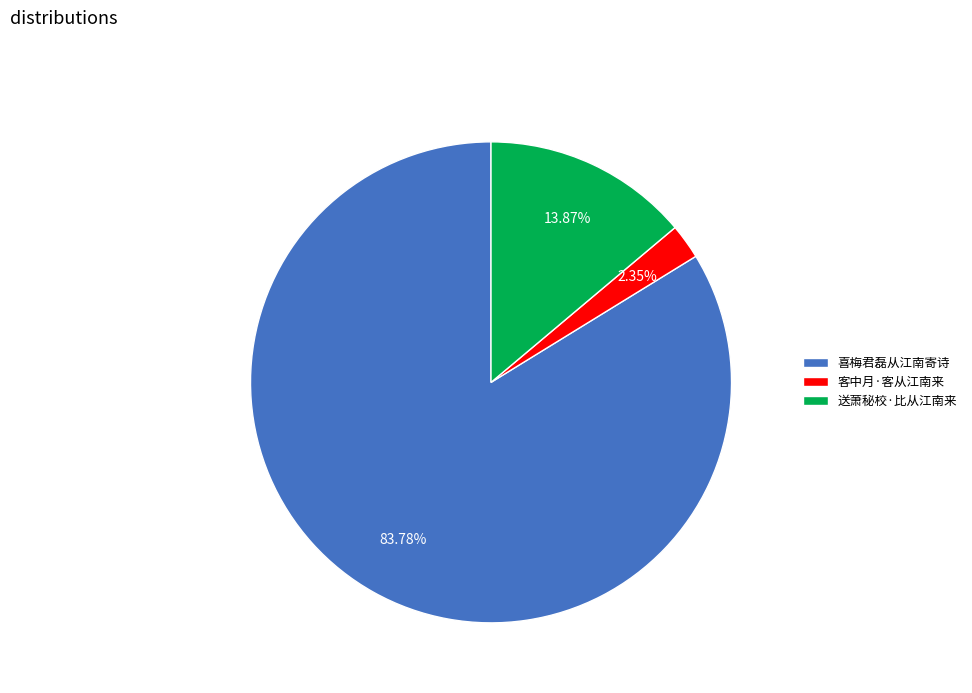

To the nearest percent, what is the difference between the largest and smallest slice percentages?

81%